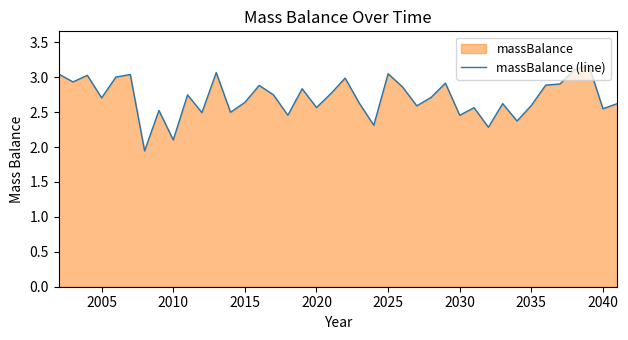

True or false: there are more than 0 points higher than both neighbors.

True